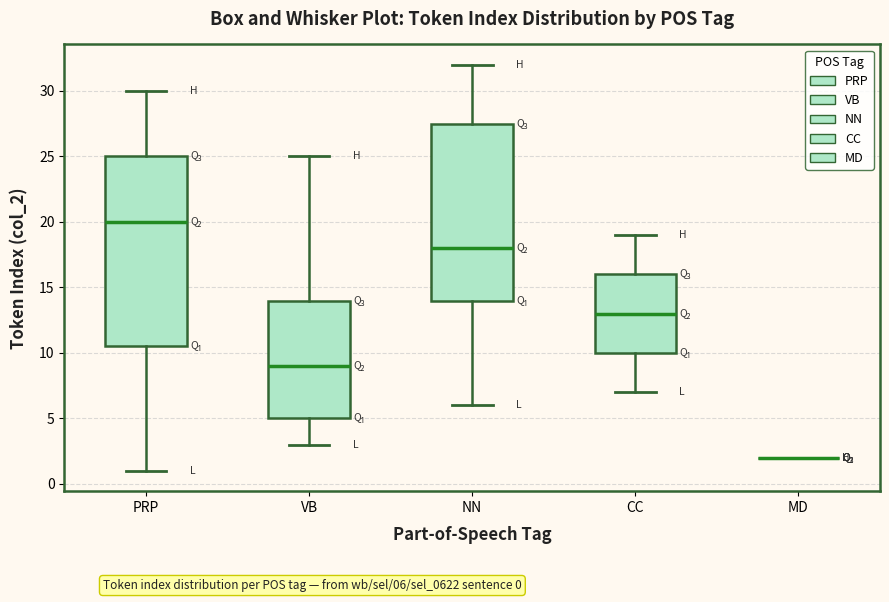

Which box is the tallest, from its lower edge to its upper edge?

PRP